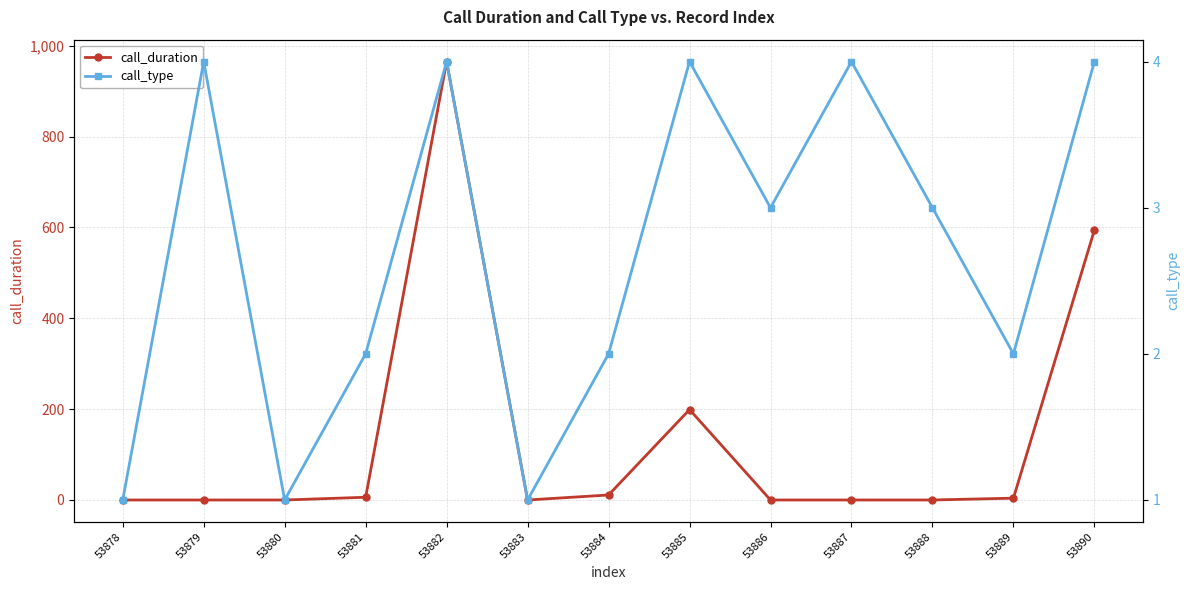

Is it true that call_type equals 4 at 53890?

True